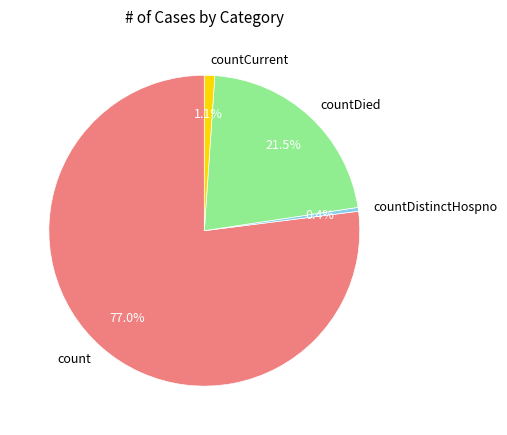

What is the total percentage of countCurrent and countDistinctHospno?

1.5%